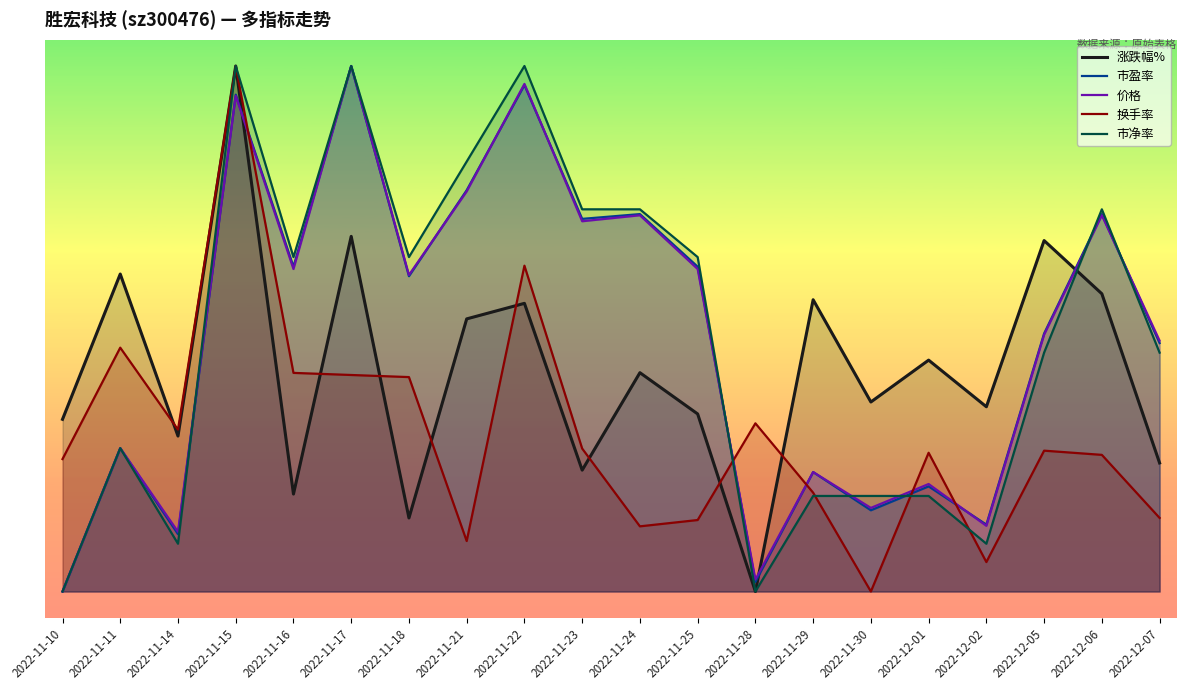

What is the total value across all series at 2022-11-17?

81.8